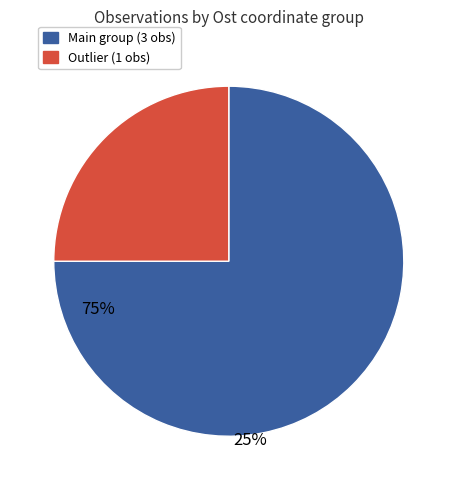

Is there any slice that represents more than half of the pie?

Yes